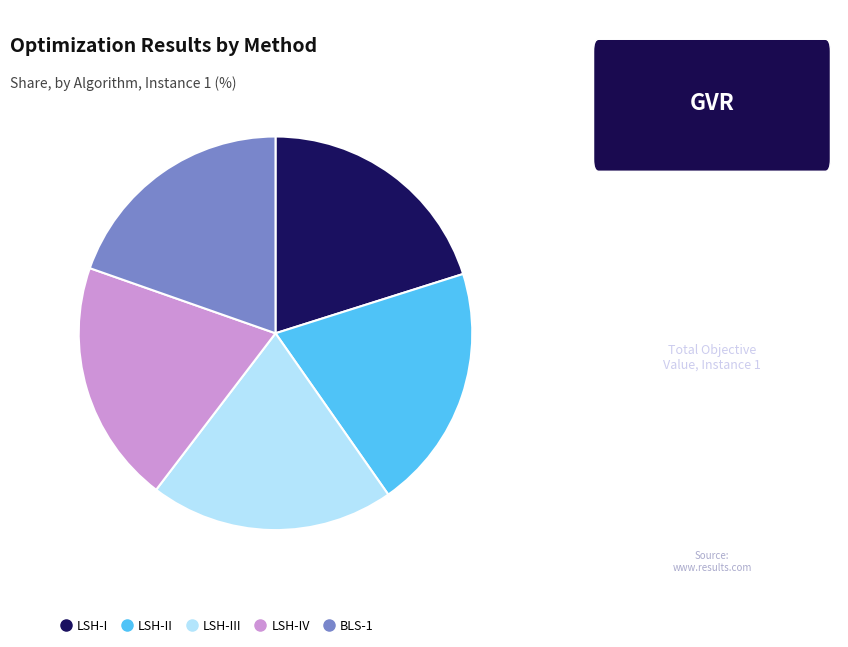

Is there any slice that represents more than half of the pie?

No